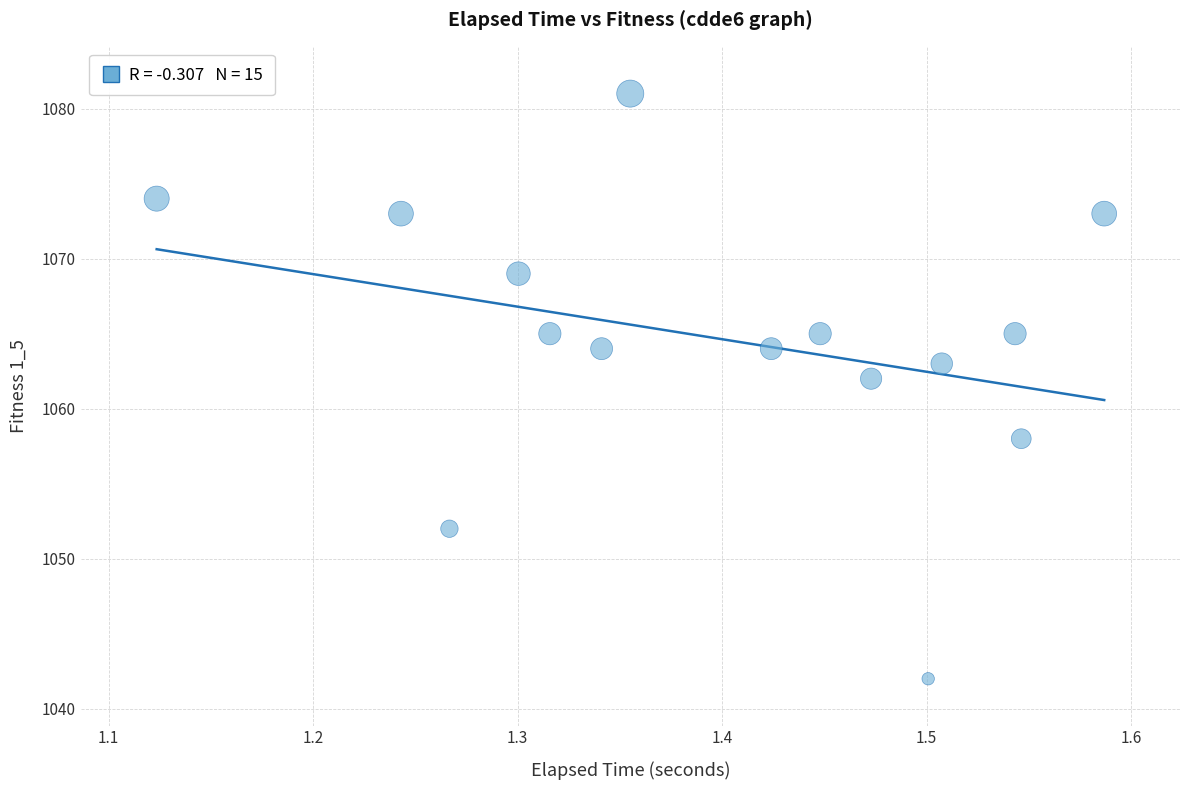

What Y value in the scatter plot is closest to 1061?

1062